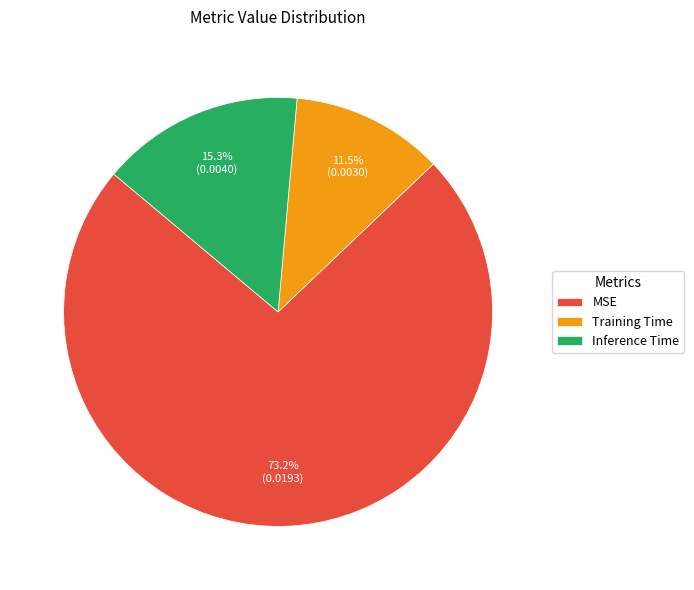

How many segments does this pie chart have?

3